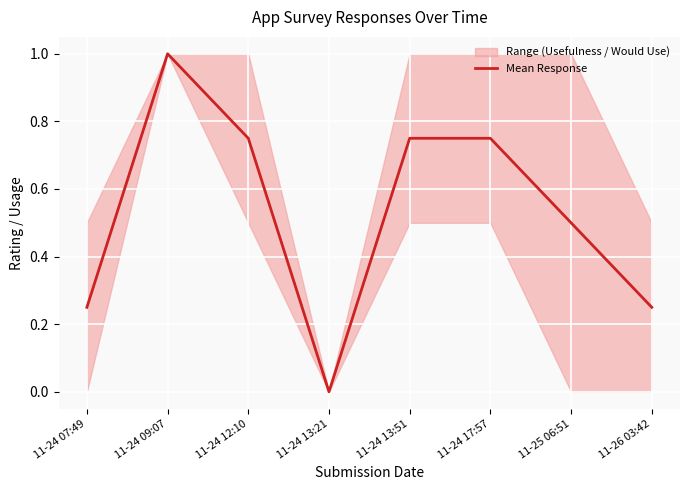

Does the chart display data point markers on the line(s)?

No